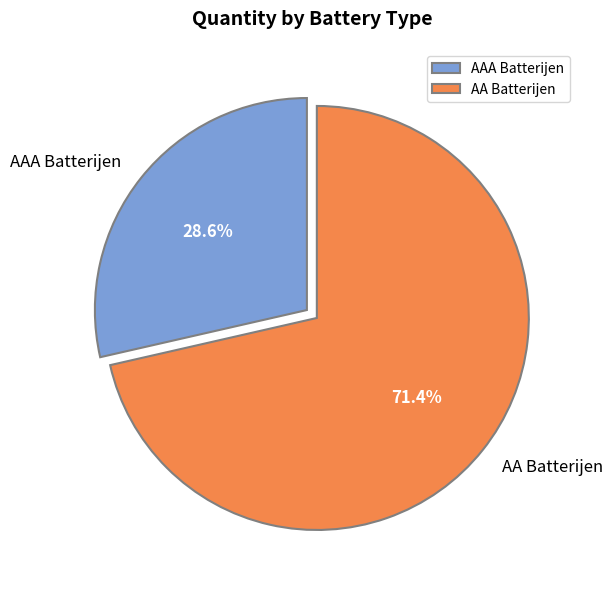

Is there a majority slice in this chart?

Yes